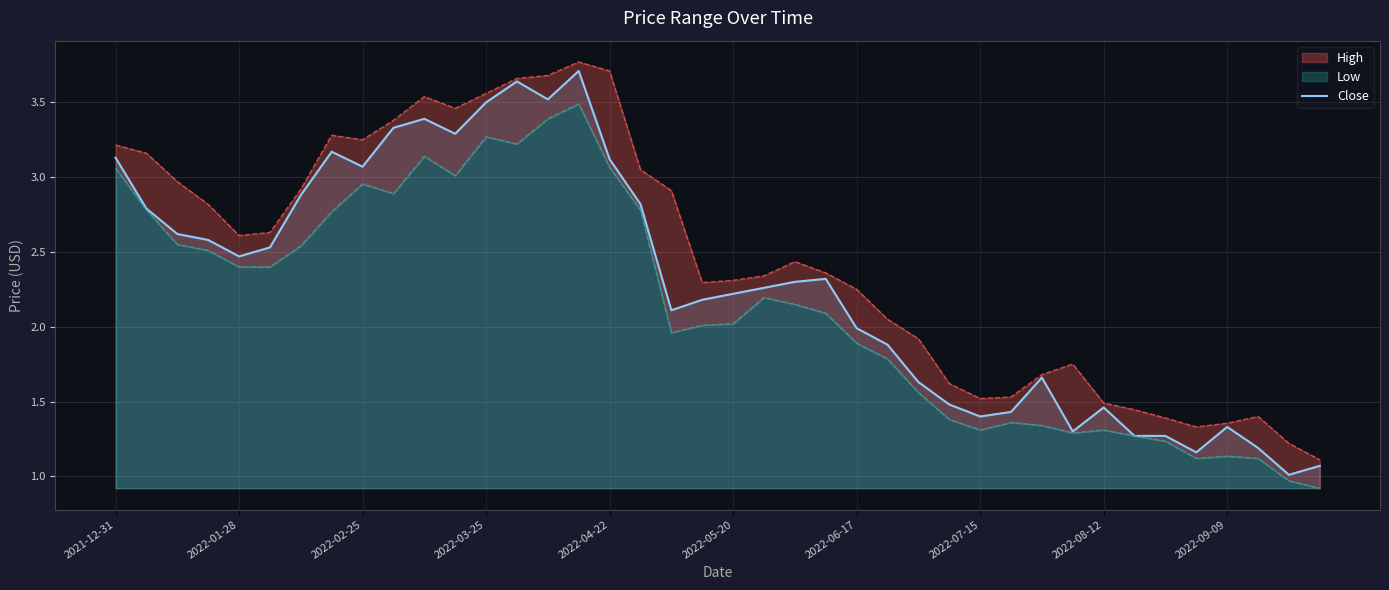

What is the label of the 1st point from the left?

2021-12-31